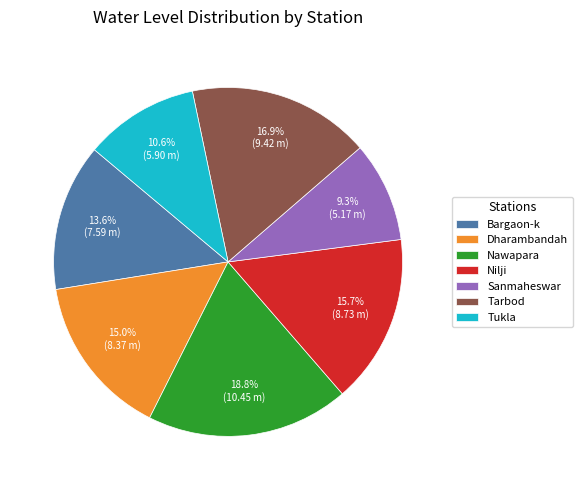

Rank the categories by value from lowest to highest.

Sanmaheswar, Tukla, Bargaon-k, Dharambandah, Nilji, Tarbod, Nawapara